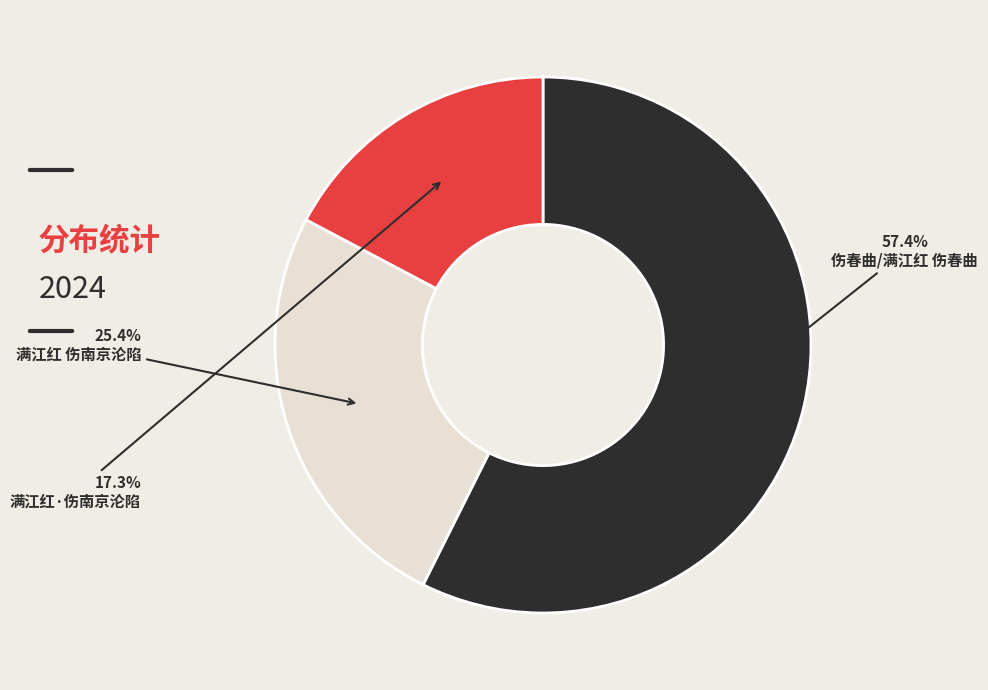

Which slice is the smallest?

满江红·伤南京沦陷